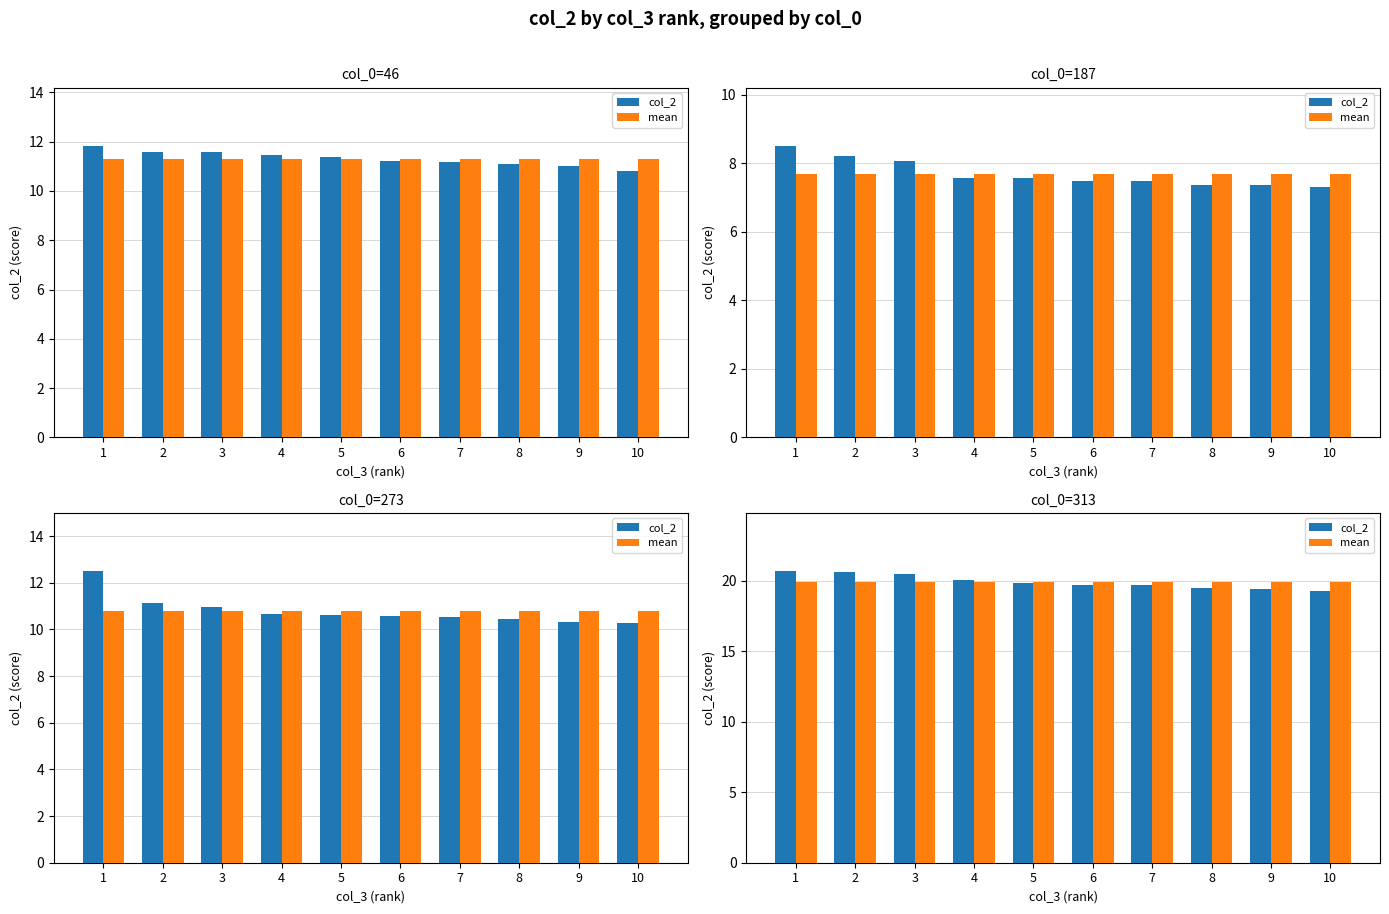

Rank the categories by col_2 value from lowest to highest.

10, 9, 8, 7, 6, 5, 4, 3, 2, 1